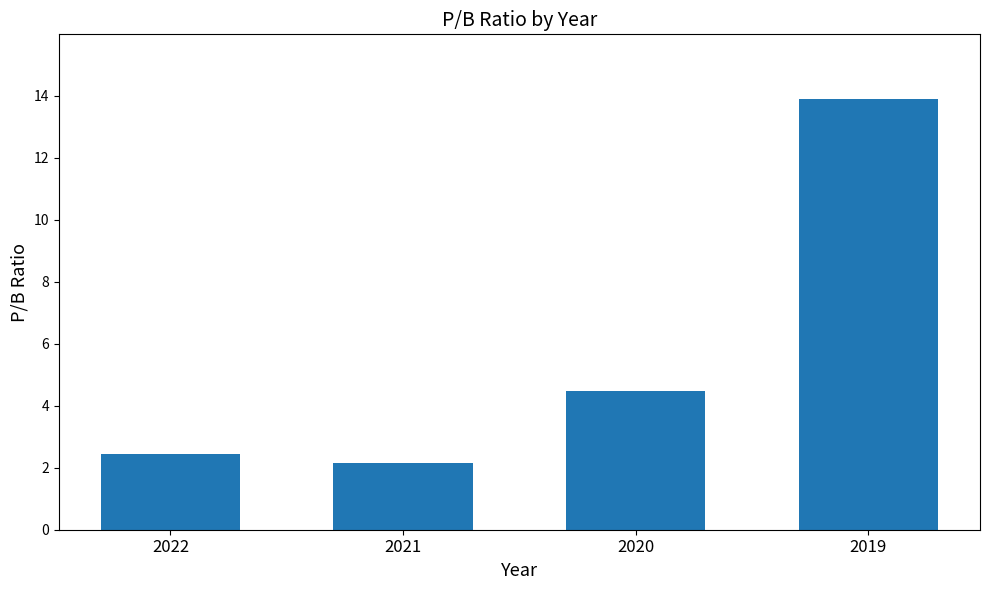

Reading left to right, transcribe all the data shown in this chart.

2.5	2.1	4.5	13.9